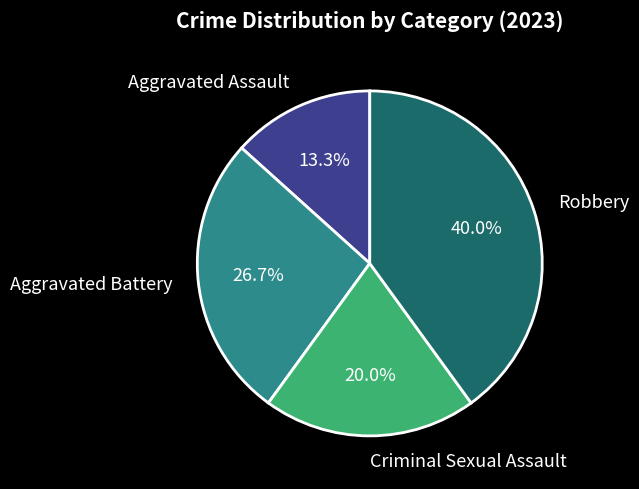

Is there any slice that represents more than half of the pie?

No